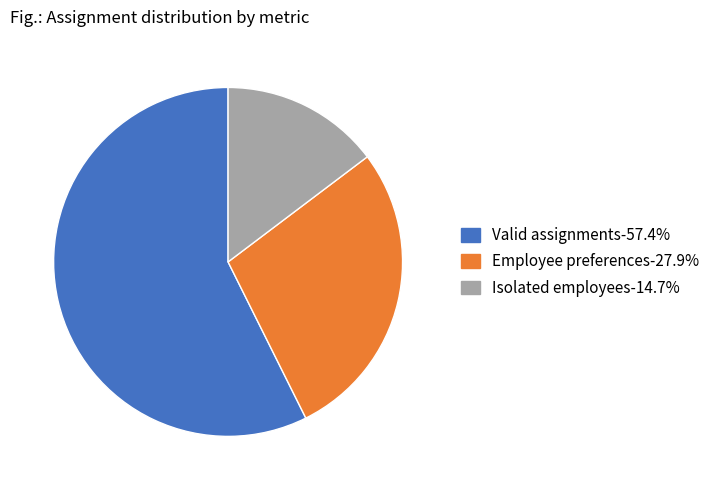

How many segments does this pie chart have?

3